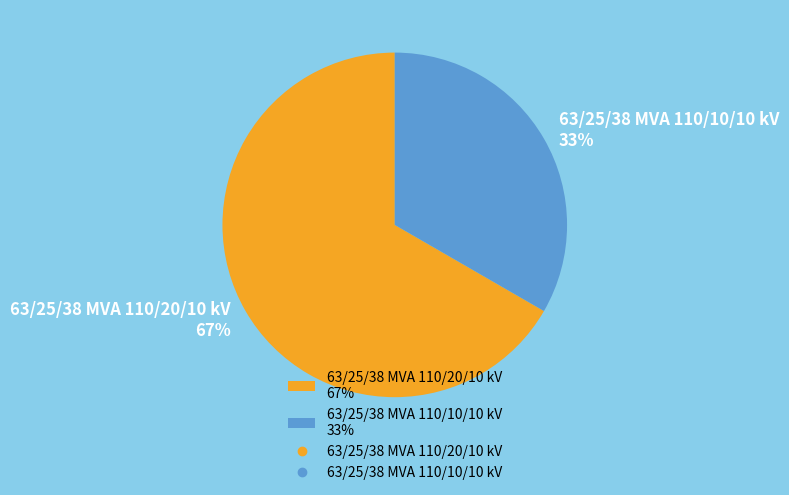

Between 63/25/38 MVA 110/20/10 kV and 63/25/38 MVA 110/10/10 kV, which is larger?

63/25/38 MVA 110/20/10 kV